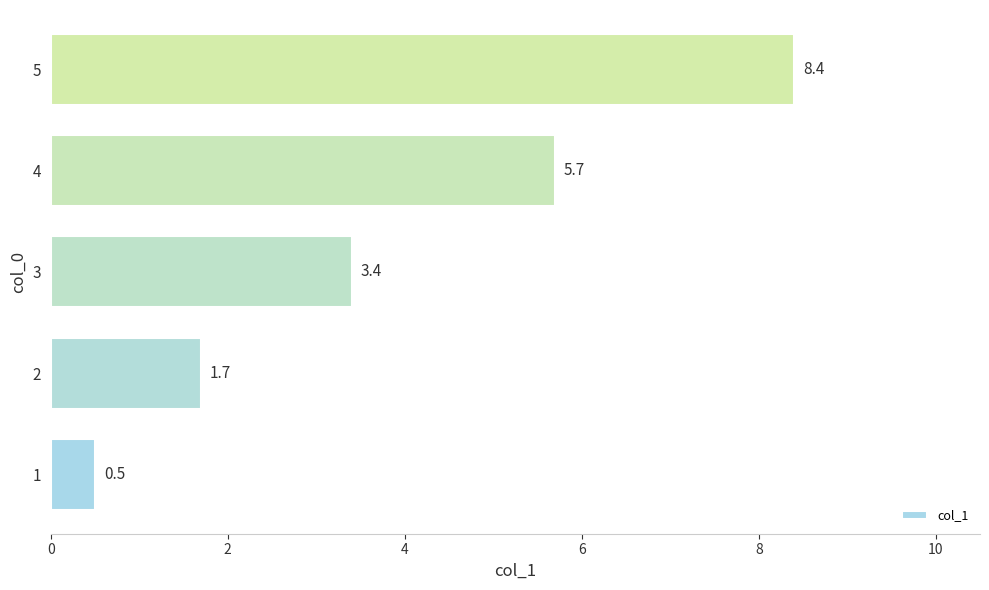

What is the approximate value at 5?

8.4